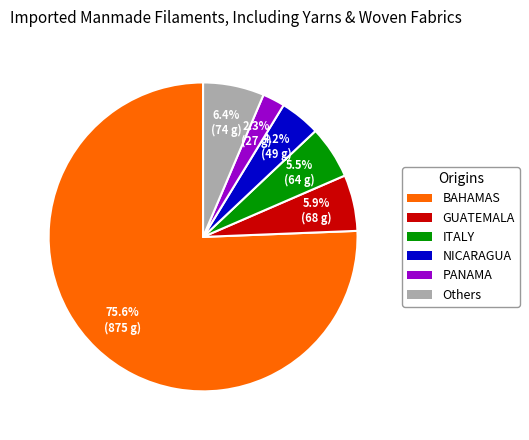

What is the majority slice?

BAHAMAS